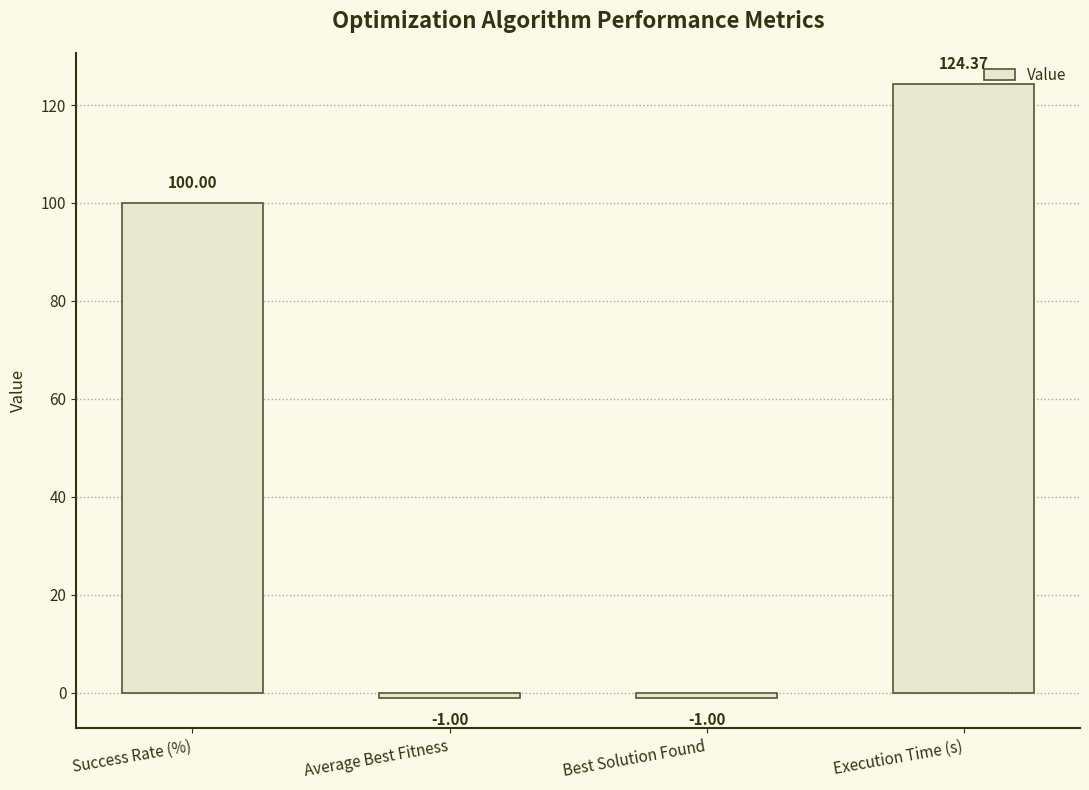

What is the approximate value at Success Rate (%)?

100.0